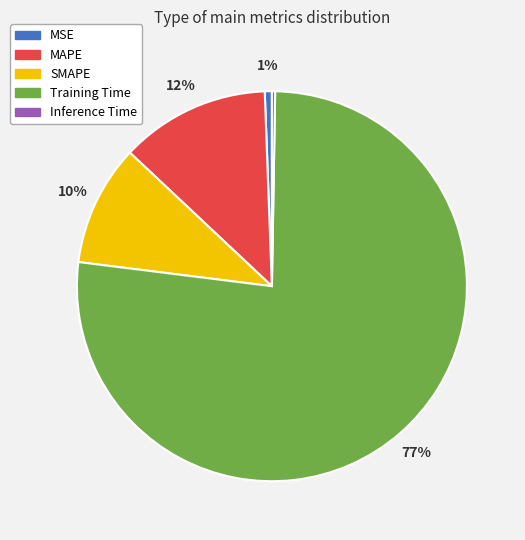

Is it true that Training Time is 70% of the pie?

False